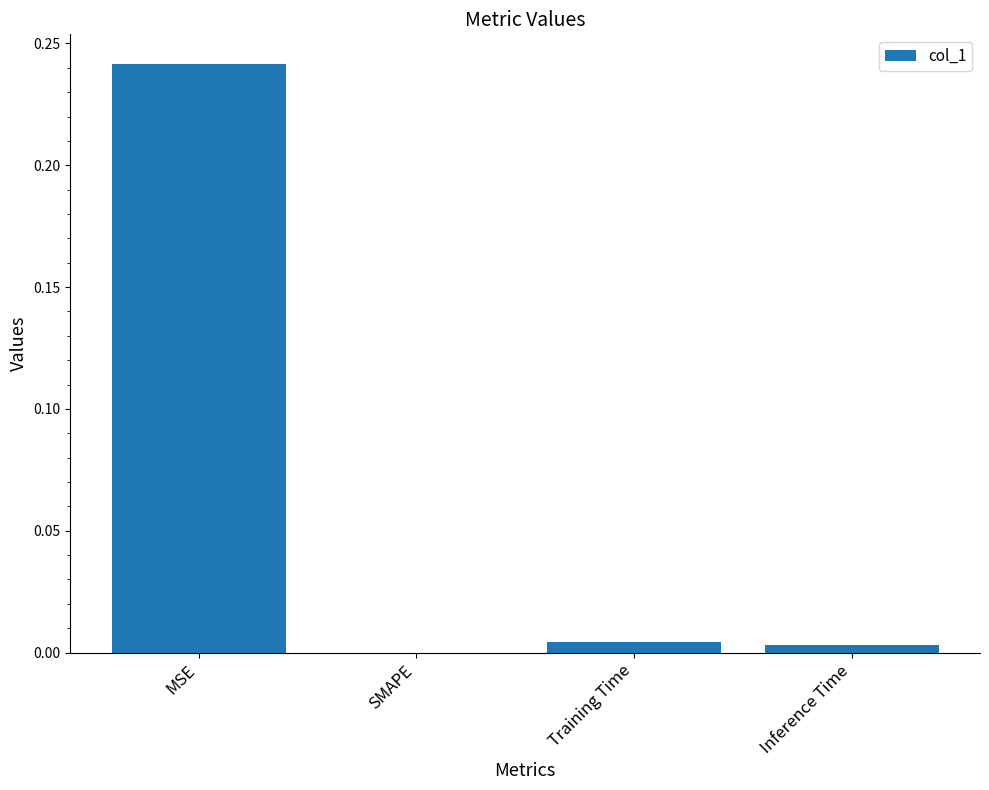

The chart shows a value of 0.1 at SMAPE. True or false?

False